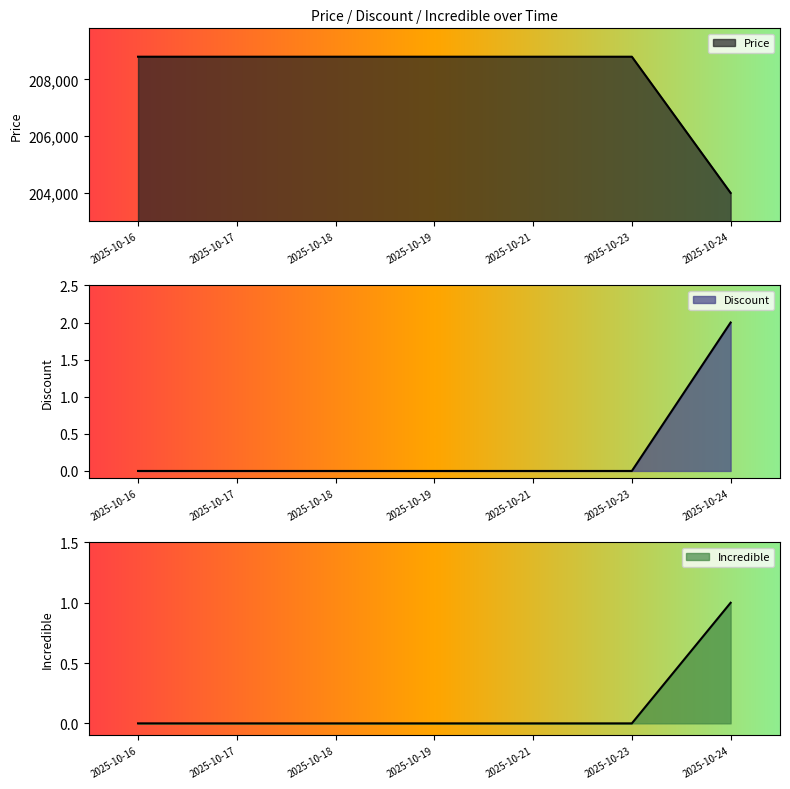

The Price series shows 145030 at 2025-10-18. True or false?

False